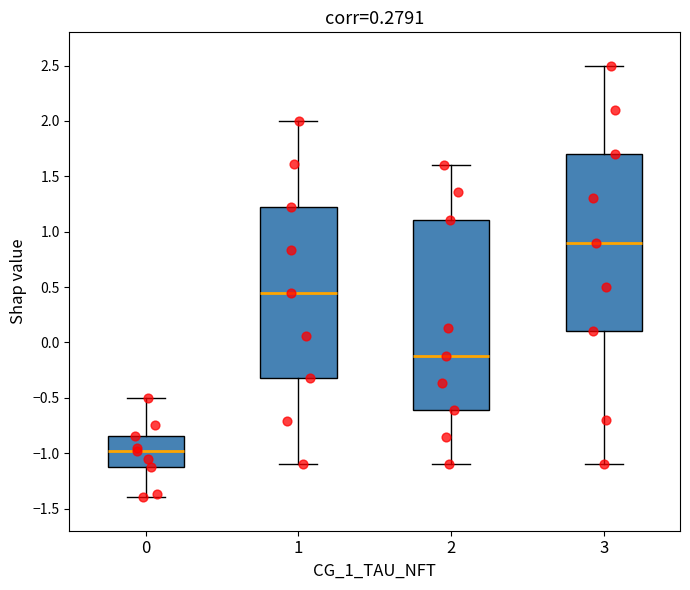

Reading left to right, transcribe this box plot: for each box, give where its median line is, the range the box spans, and where its two whiskers end, as read against the y-axis. The values are not printed on the chart, so give them approximately, as read against the axis.

0: median -1.00, box -1.10 to -0.85, whiskers -1.40 to -0.50
1: median 0.45, box -0.30 to 1.25, whiskers -1.10 to 2.00
2: median -0.10, box -0.60 to 1.10, whiskers -1.10 to 1.60
3: median 0.90, box 0.10 to 1.70, whiskers -1.10 to 2.50